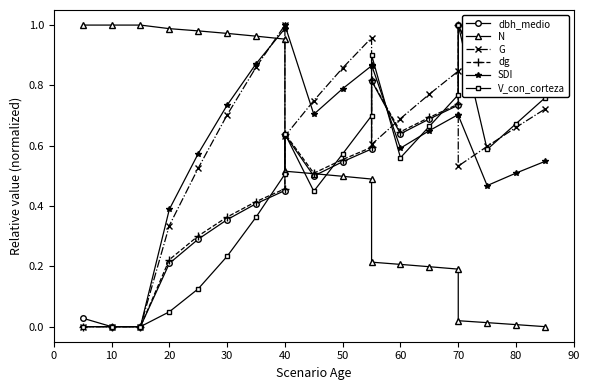

What is the highest value of the V_con_corteza series?

1.0